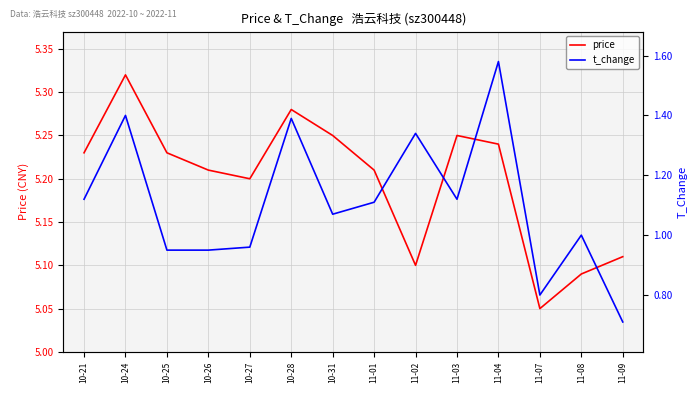

How many interior local peaks does the price series have?

3